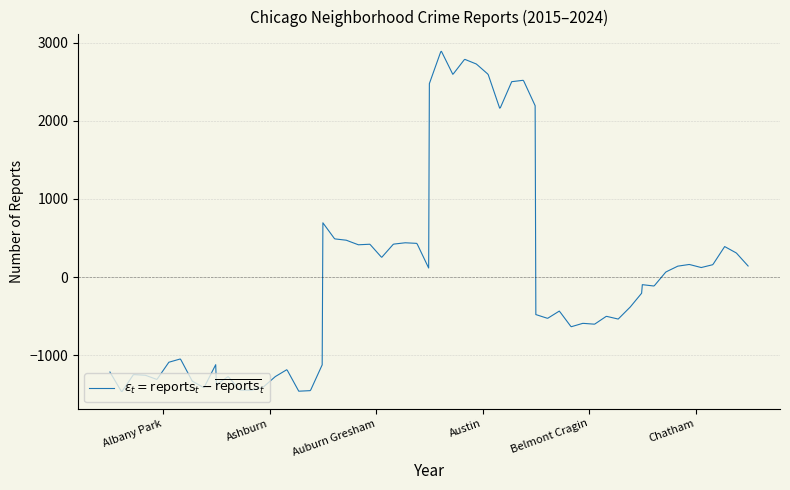

What is the difference between the maximum and minimum values?

4356.9